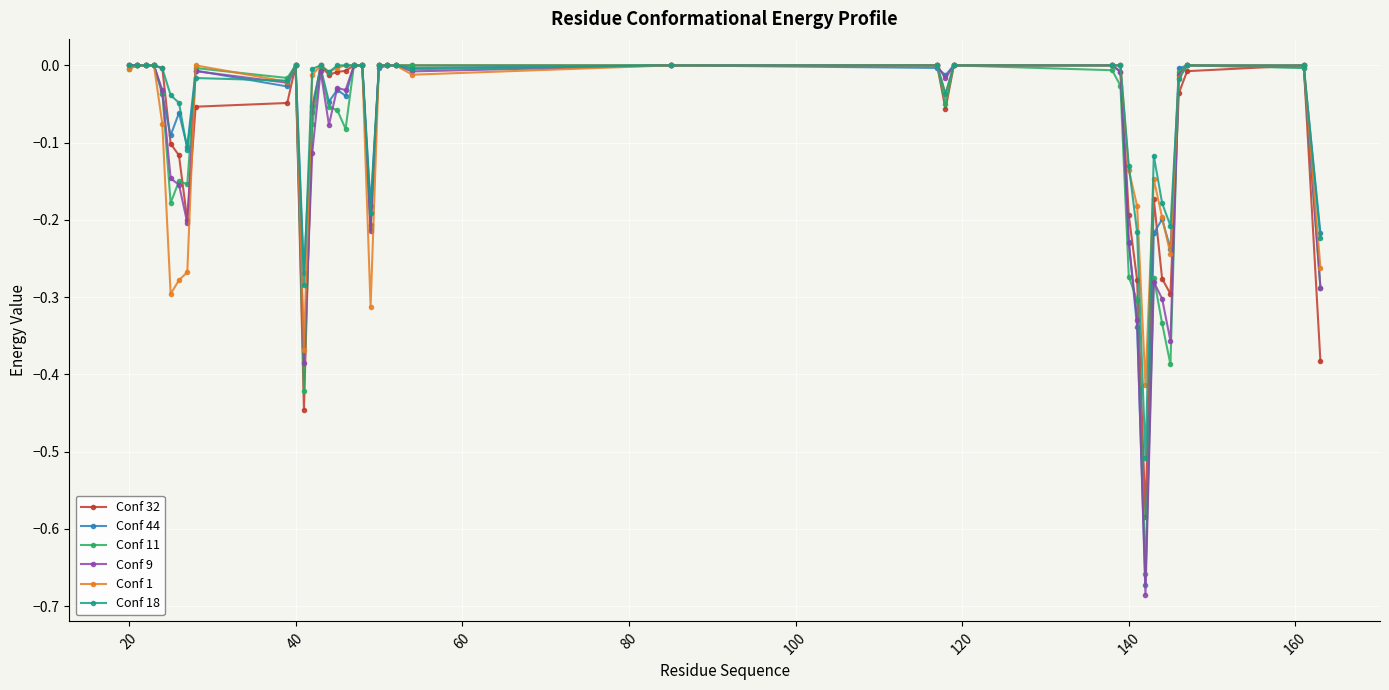

Which series has the largest range (max minus min)?

Conf 9